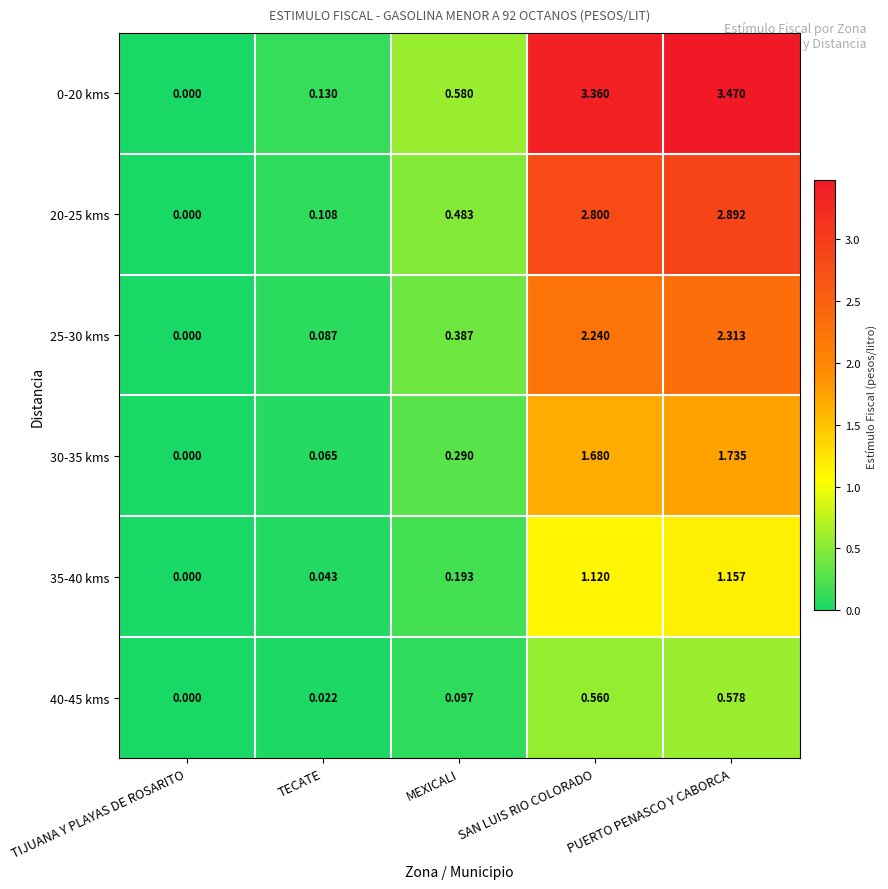

At which category does the chart reach its peak across all series?

PUERTO PENASCO Y CABORCA